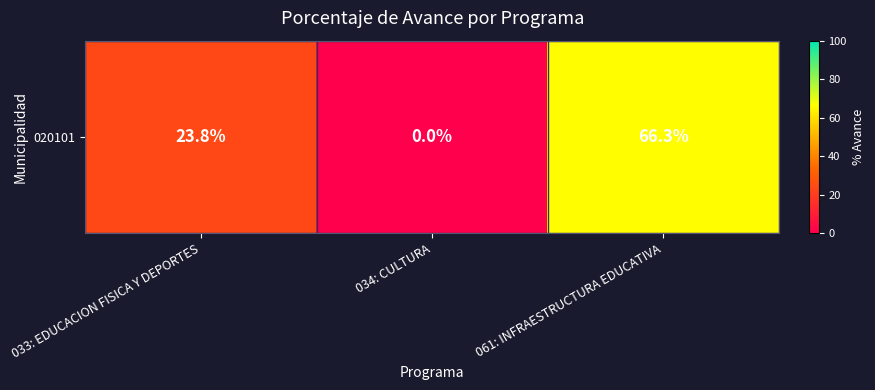

Reading right to left, list all the values displayed in this chart.

66.3	0.0	23.8